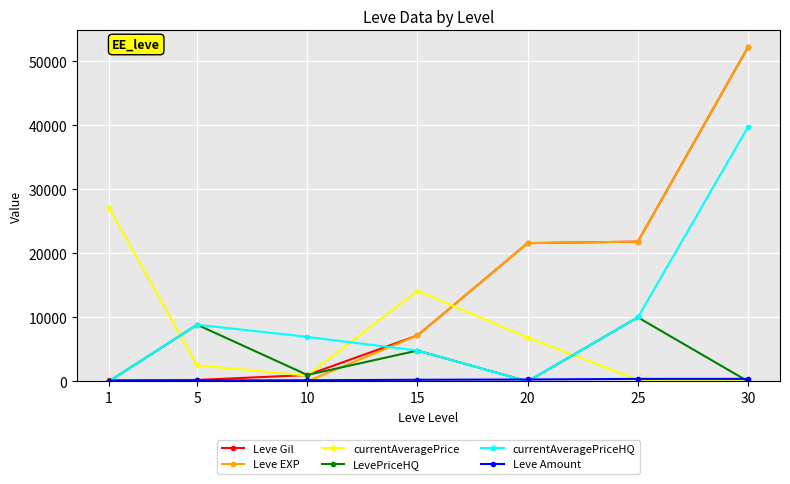

Where do currentAveragePrice and currentAveragePriceHQ first cross each other?

1 and 5